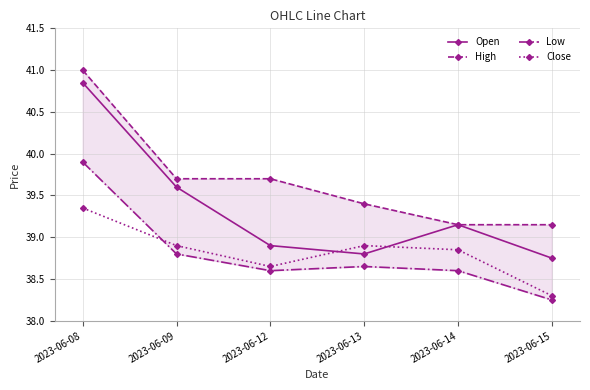

What is the minimum value shown in the chart?

38.2